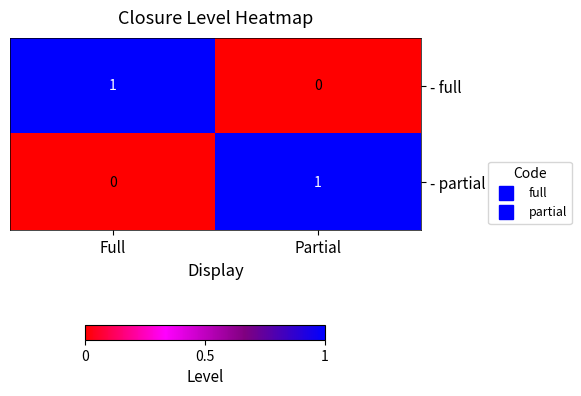

The - full series shows -1 at Partial. True or false?

False